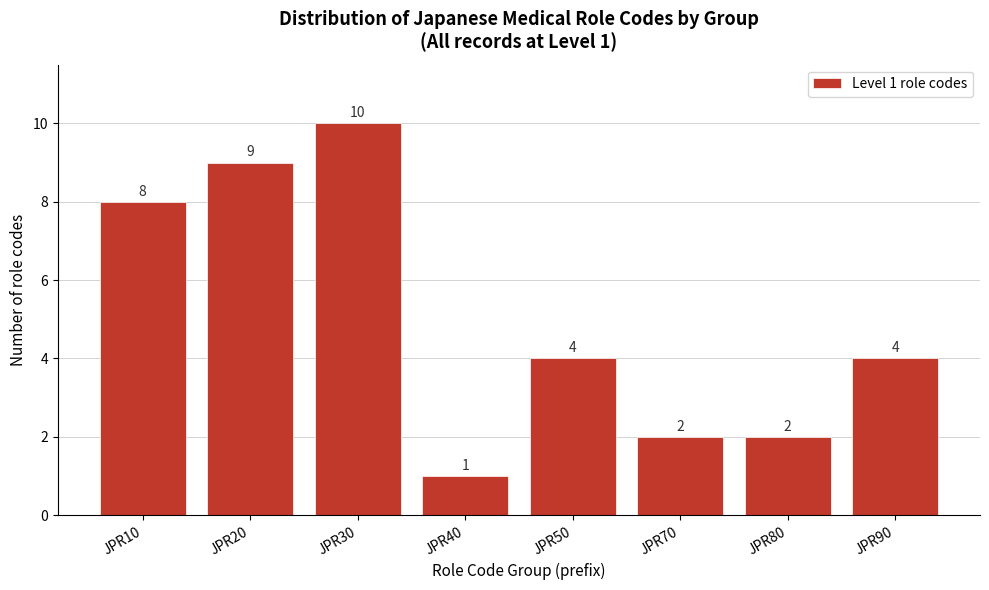

Reading left to right, list all the values displayed in this chart.

JPR10=8	JPR20=9	JPR30=10	JPR40=1	JPR50=4	JPR70=2	JPR80=2	JPR90=4